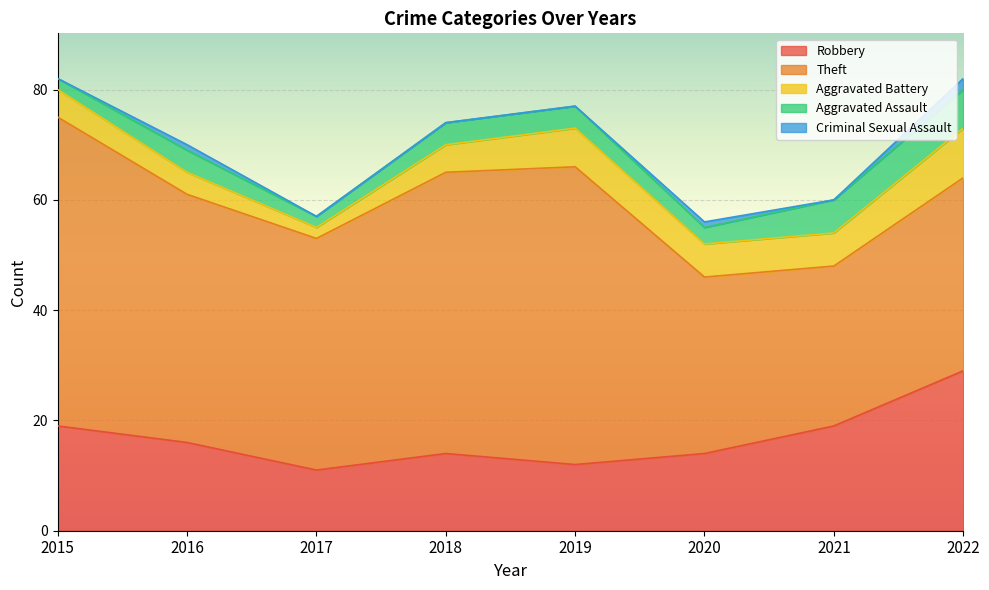

What is the average value of the Theft series?

43